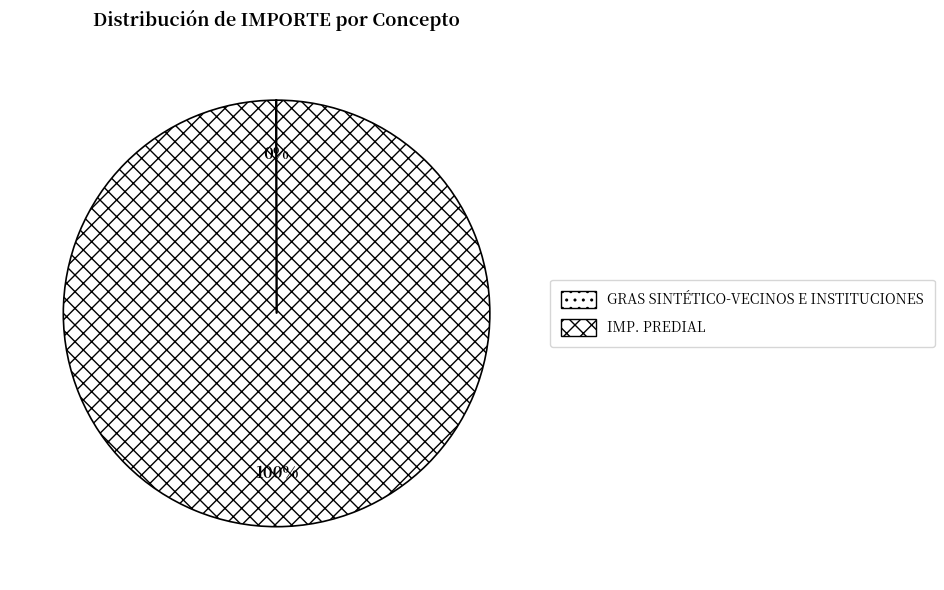

The GRAS SINTÉTICO-VECINOS E INSTITUCIONES slice represents 1% of the pie. True or false?

False